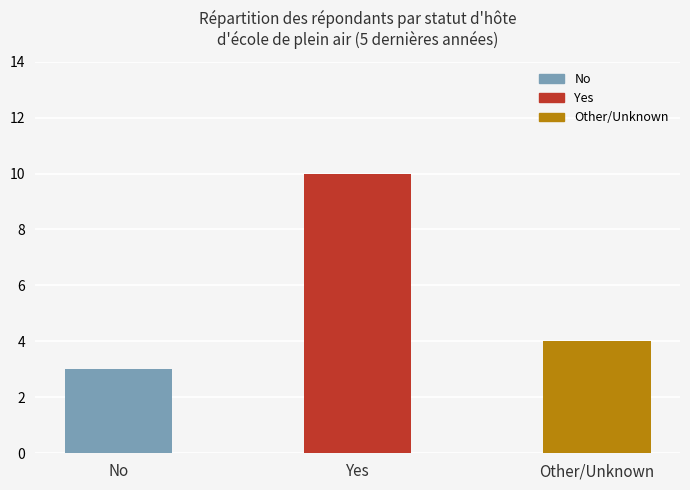

What value does the data have at Yes?

10